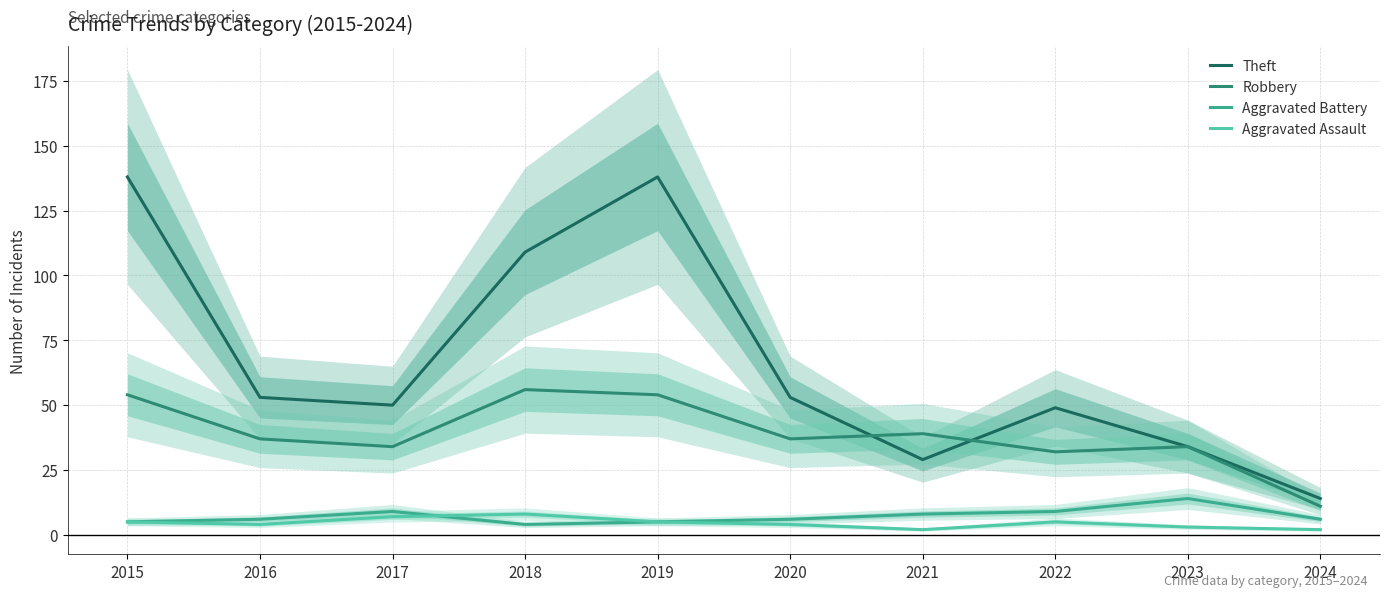

What is the total value across all series at 2020?

100